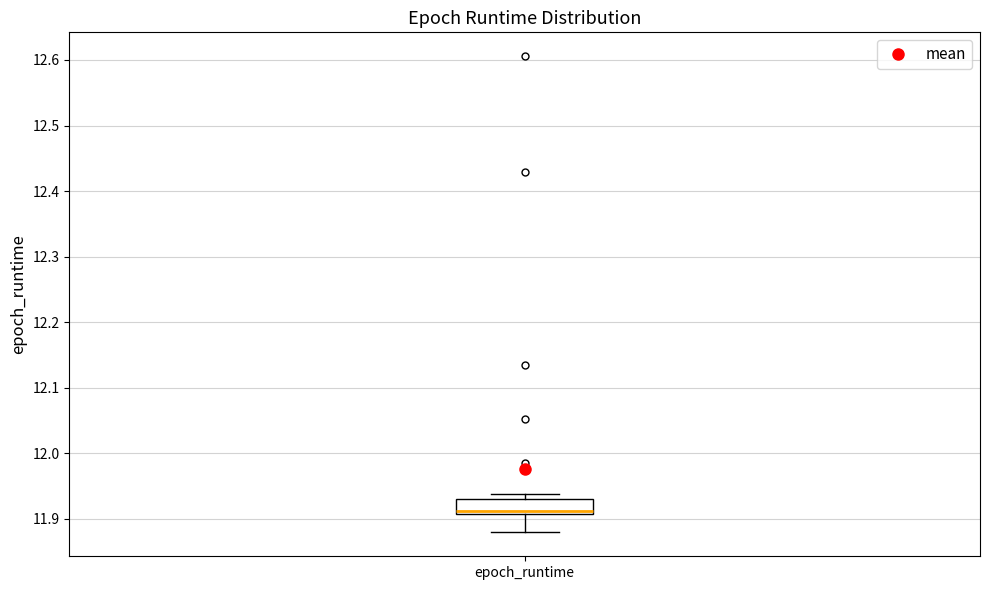

Transcribe this box plot: give where the median line is, the range the box spans, and where the two whiskers end, as read against the y-axis. The values are not printed on the chart, so give them approximately, as read against the axis.

median 11.91 (just above the box's lower edge), box 11.91 to 11.93, whiskers 11.88 to 11.94